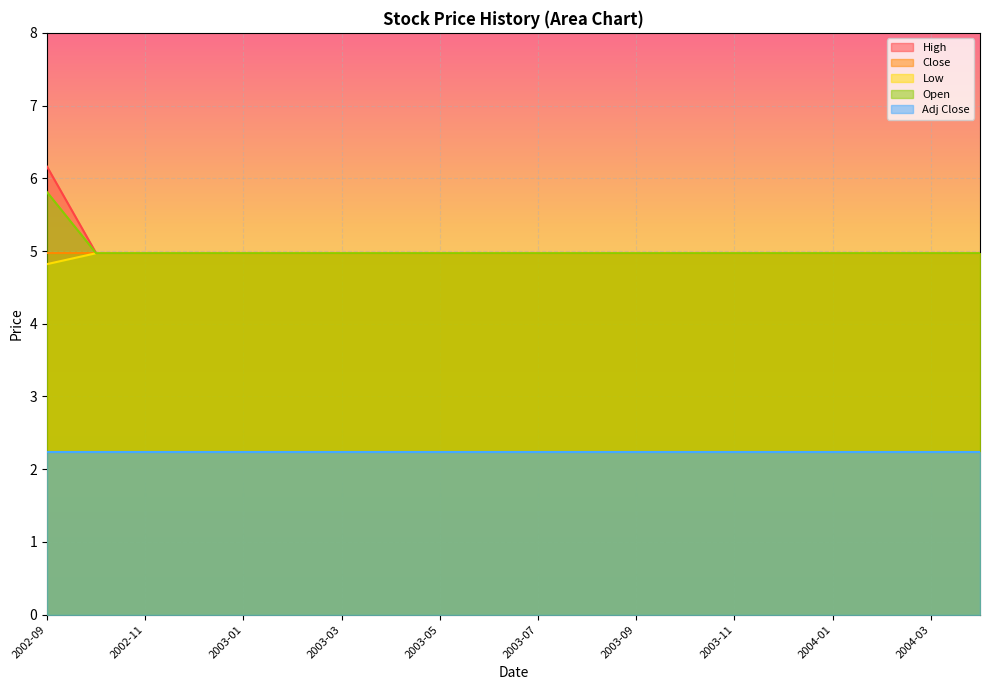

What is the smallest value displayed?

2.2